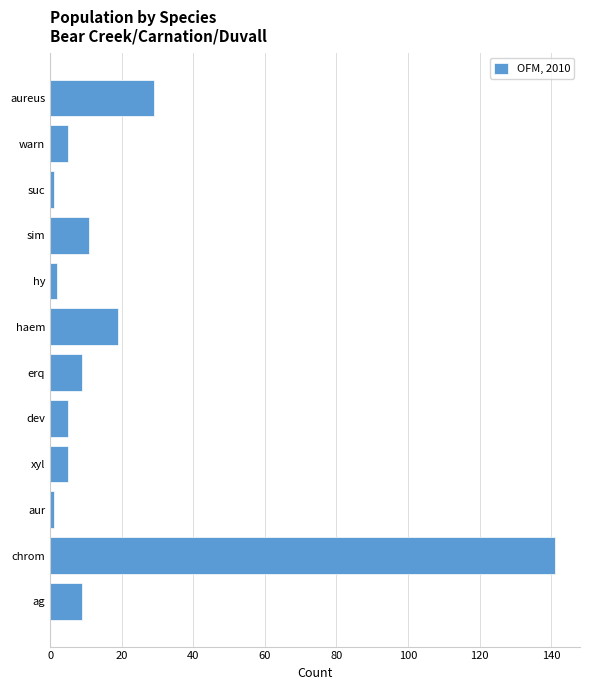

How many data points are less than 9?

6